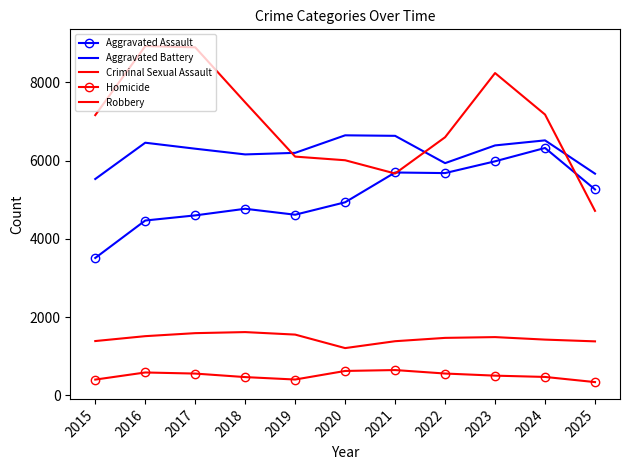

What is the total value across all series at 2021?

20022